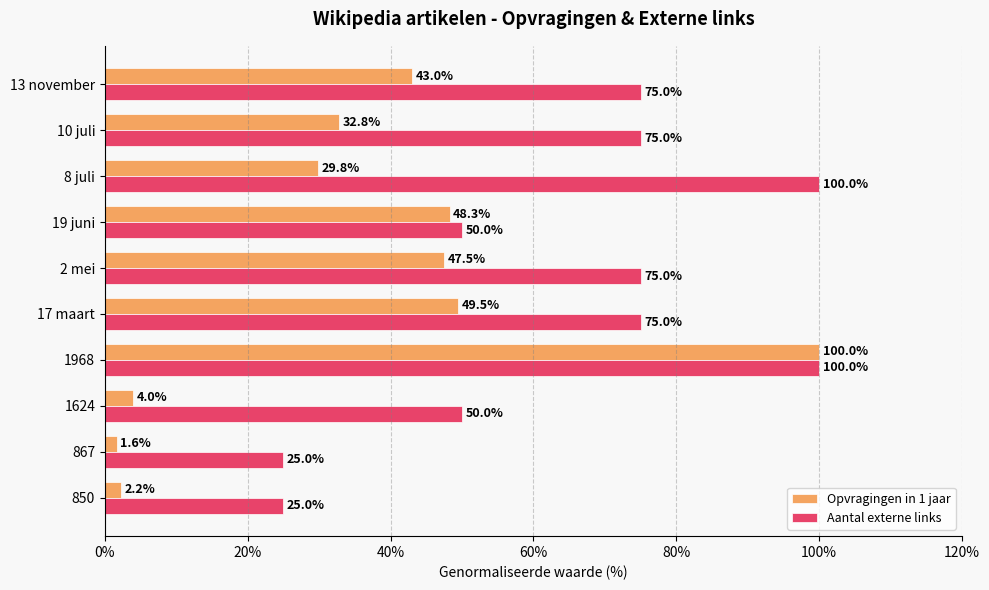

Rank the series by their average value, from highest to lowest.

Aantal externe links, Opvragingen in 1 jaar